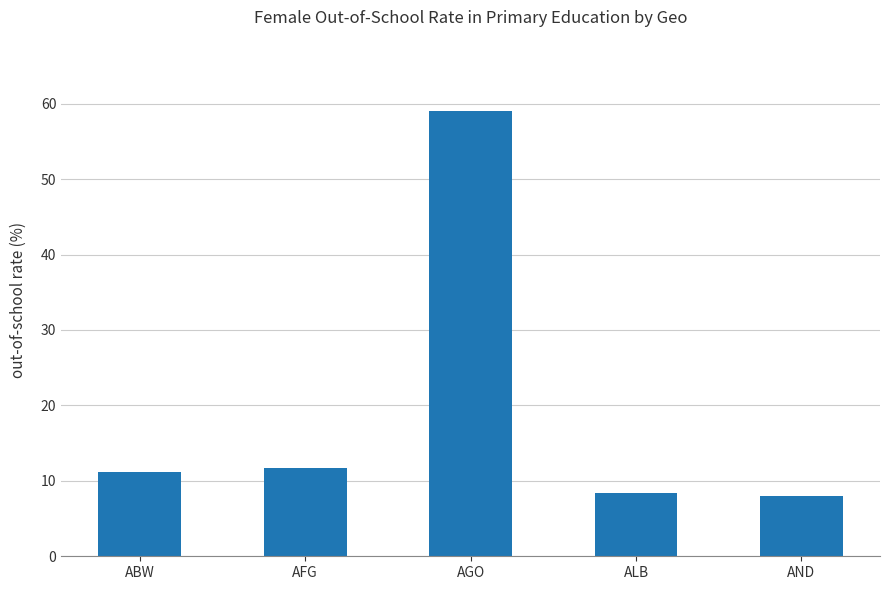

How many values are below 11?

2